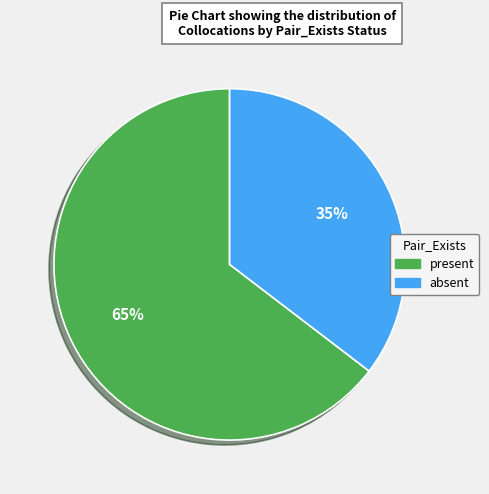

To the nearest percent, what is the combined percentage of absent and present?

100%